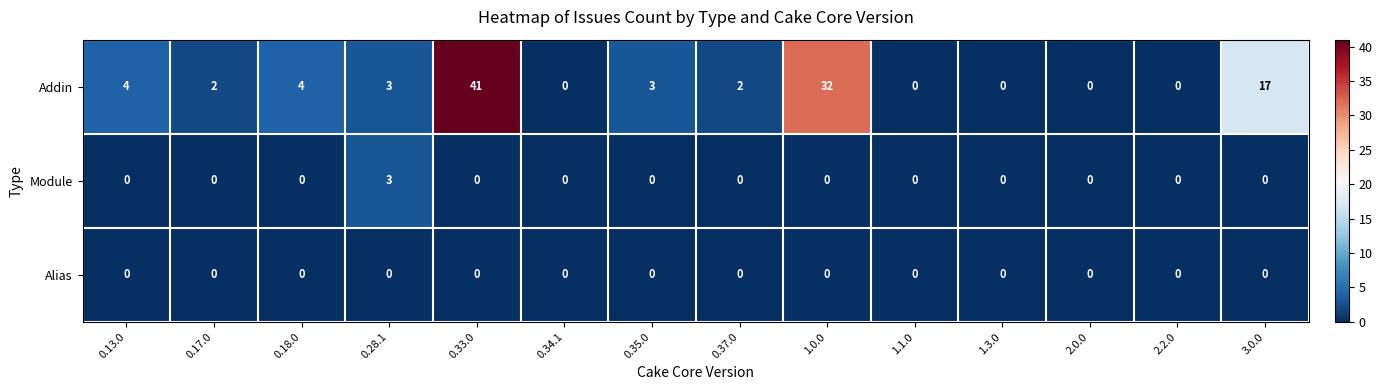

List the series in order of their peak value, highest first.

Addin, Module, Alias